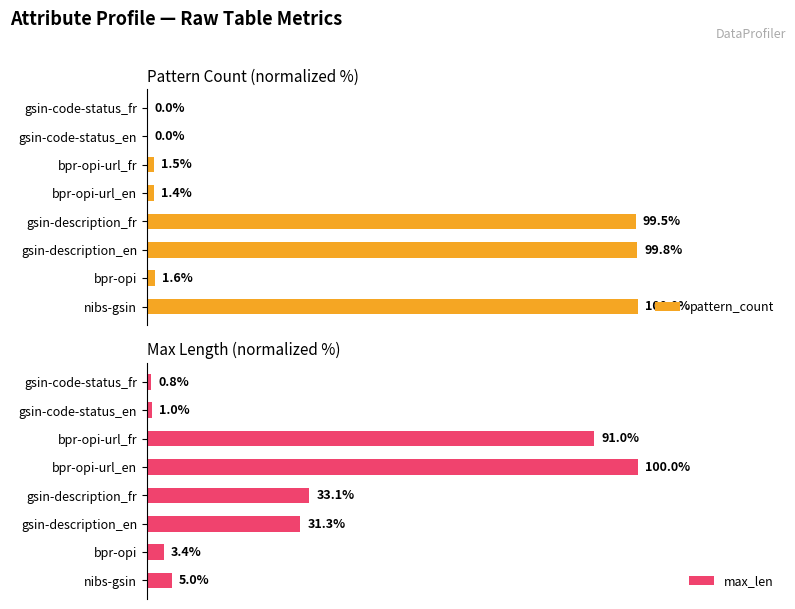

What is the difference between the second highest and minimum values in the pattern_count series?

99.8